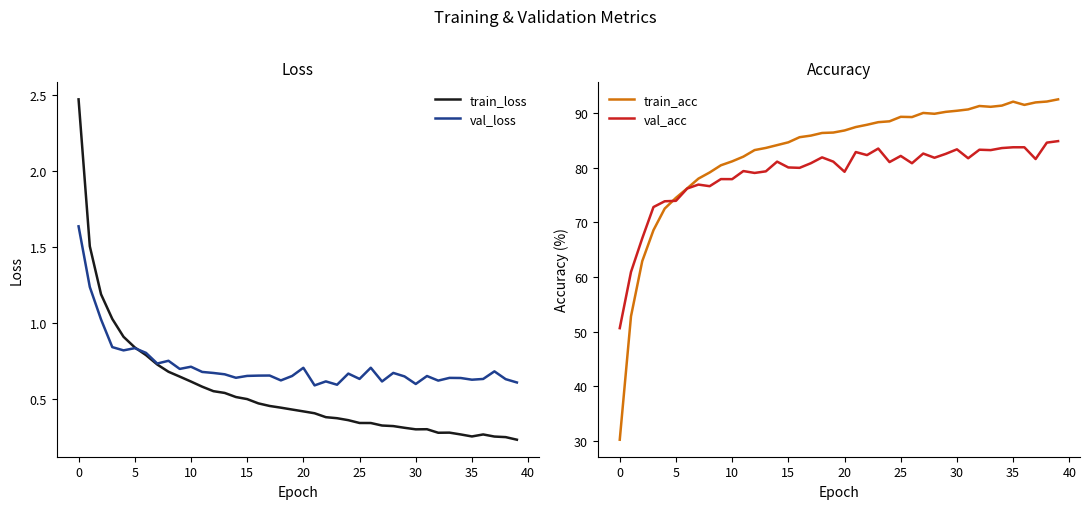

The val_acc series shows 86.7 at 0. True or false?

False